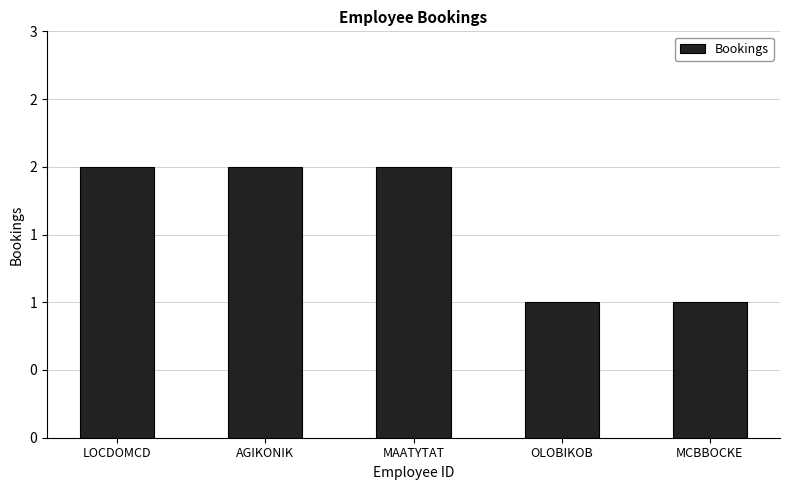

Does the chart contain any negative values?

No